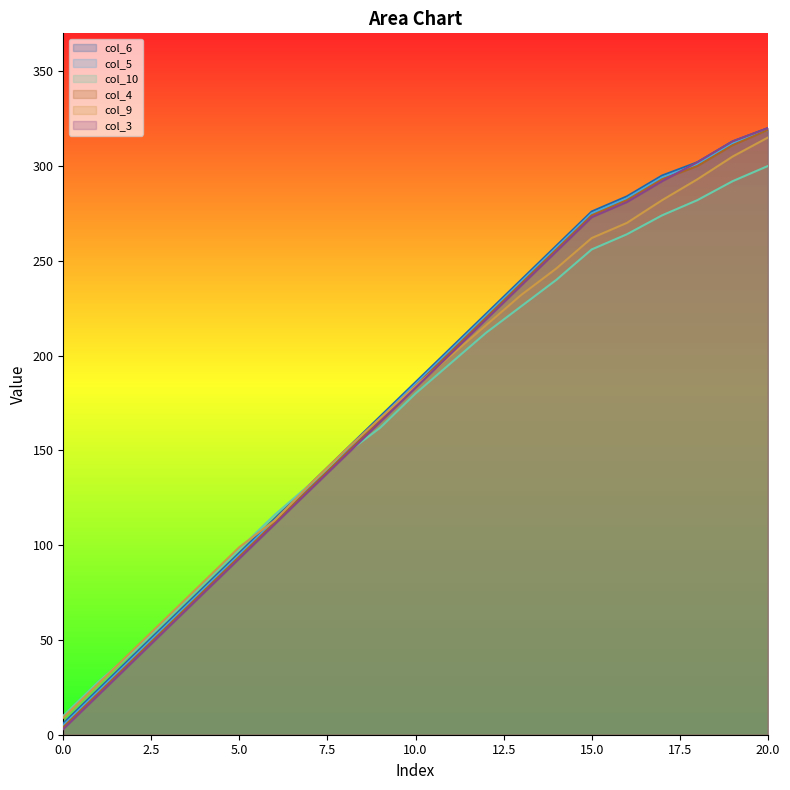

What is the difference between the second highest and second lowest values in the col_10 series?

264